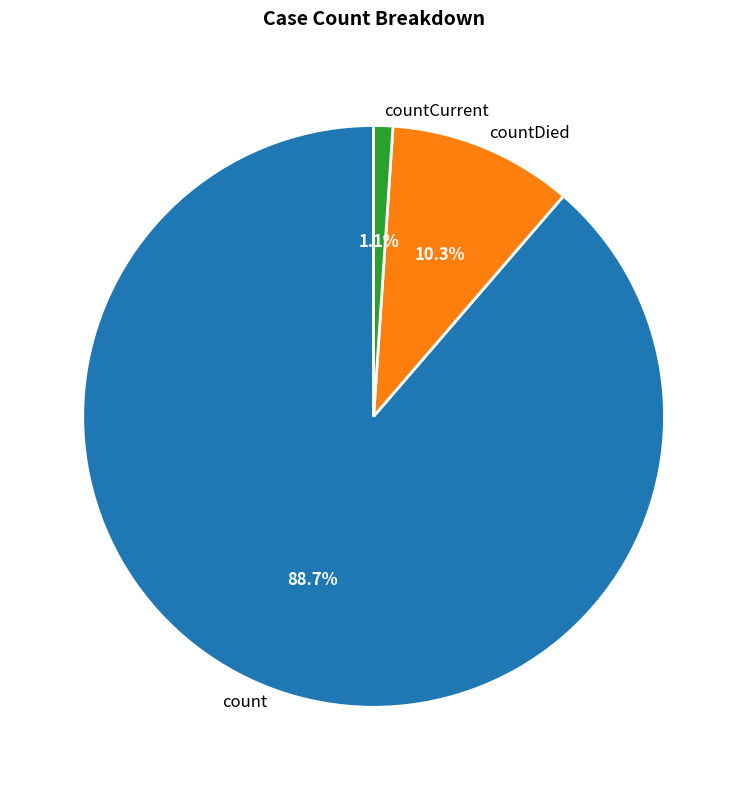

Which slice is the largest?

count